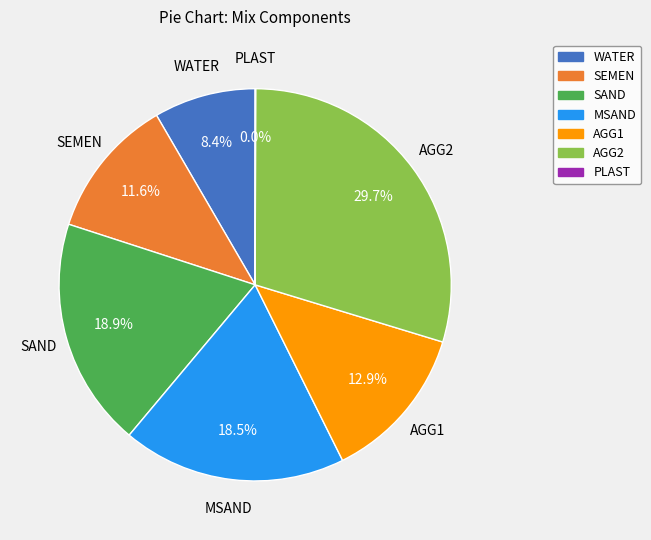

Approximately how many times larger is the value at AGG1 compared to WATER?

1.5